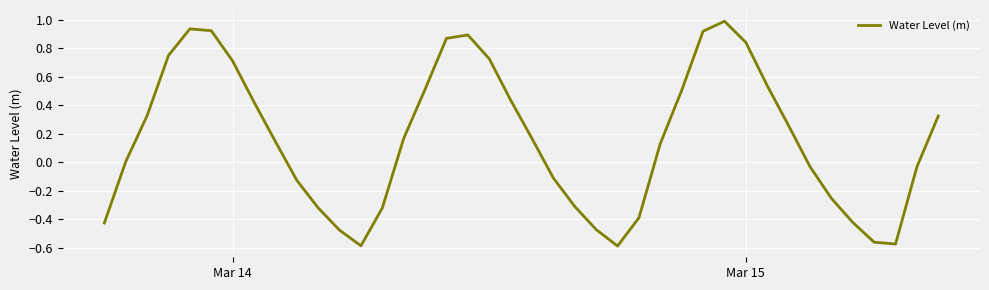

What is the greatest value displayed?

1.0